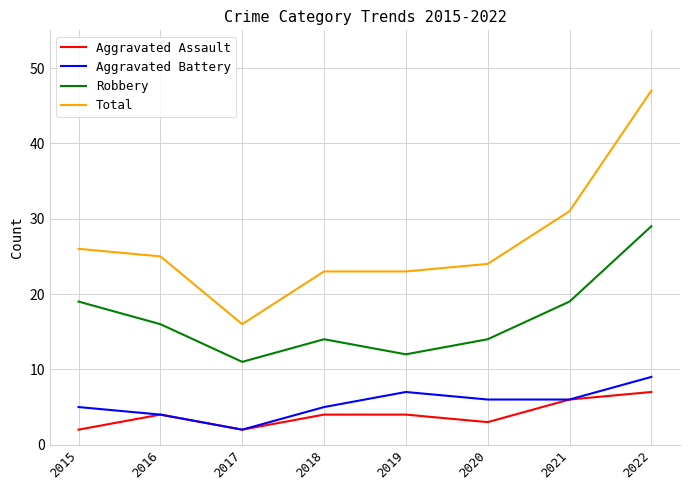

At which category does Robbery reach its first local peak?

2018